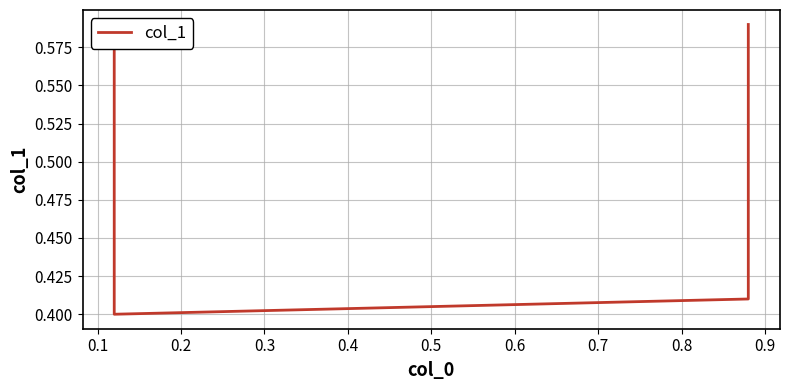

What is the sum of all values?

2.0